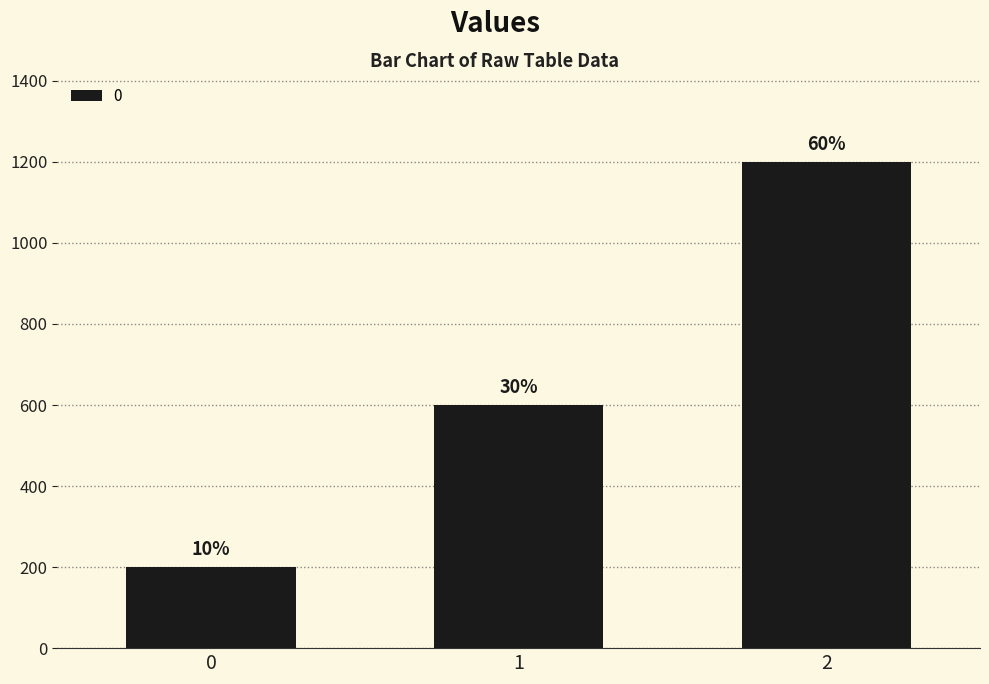

List the labels in order of value, smallest first.

0, 1, 2